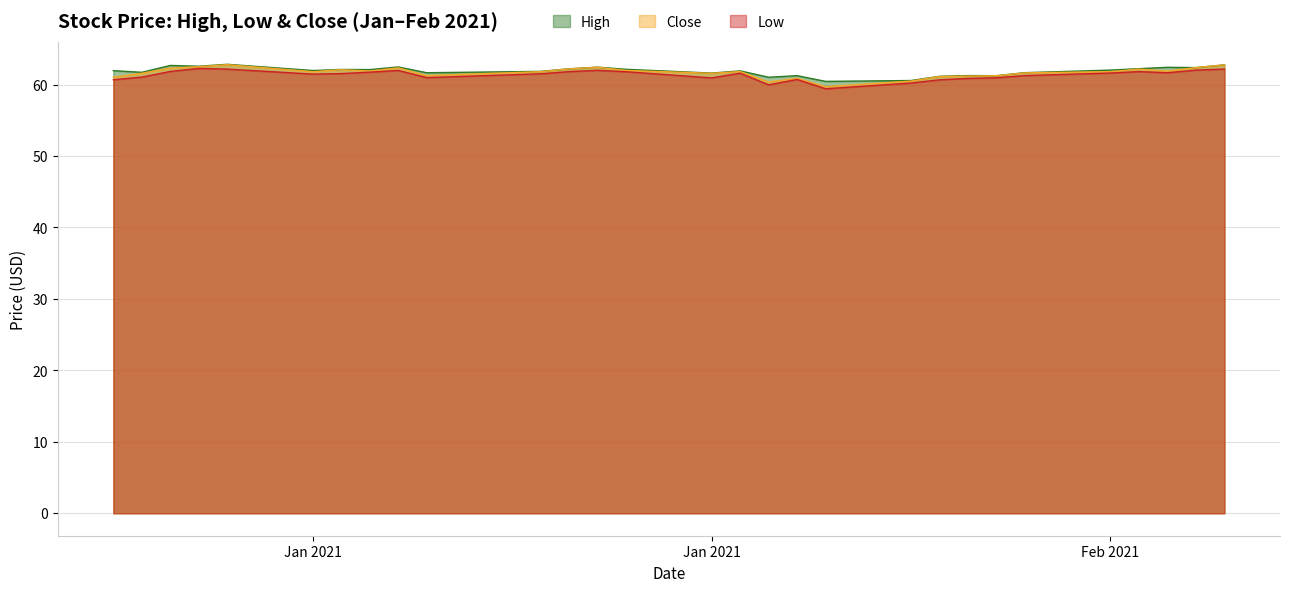

How many distinct data groups are displayed?

3